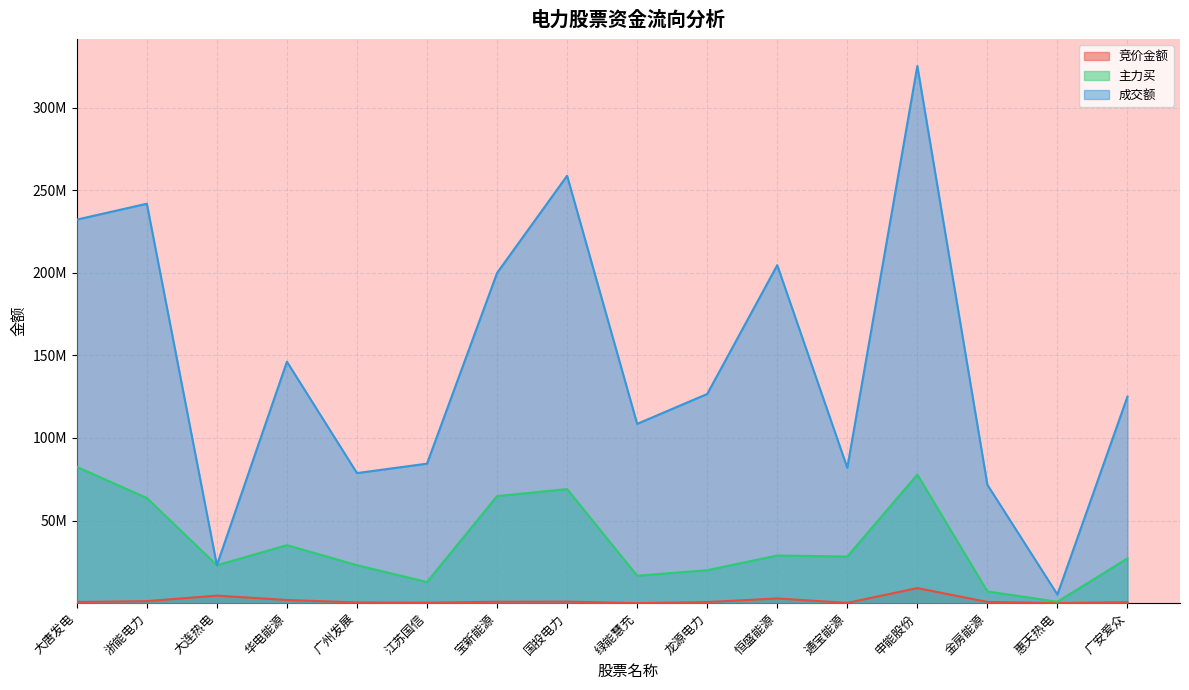

Reading left to right, transcribe all the data shown in this chart.

竞价金额: 大唐发电=701878	浙能电力=1238640	大连热电=4569226	华电能源=1928256	广州发展=446117	江苏国信=303276	宝新能源=862732	国投电力=942240	绿能慧充=49194	龙源电力=679384	恒盛能源=2878512	通宝能源=183240	申能股份=9142552	金房能源=748328	惠天热电=72819	广安爱众=602280
主力买: 大唐发电=82507808	浙能电力=63656709	大连热电=22966618	华电能源=35135778	广州发展=23004818	江苏国信=12815592	宝新能源=64848944	国投电力=69059960	绿能慧充=16612480	龙源电力=19976724	恒盛能源=28866690	通宝能源=28242264	申能股份=77848050	金房能源=7123762	惠天热电=868870	广安爱众=27116086
成交额: 大唐发电=232200450	浙能电力=241821545	大连热电=22971312	华电能源=146192724	广州发展=78754382	江苏国信=84459634	宝新能源=199893453	国投电力=258753462	绿能慧充=108548922	龙源电力=126628450	恒盛能源=204631645	通宝能源=81955897	申能股份=325176682	金房能源=71679841	惠天热电=5226281	广安爱众=125061920